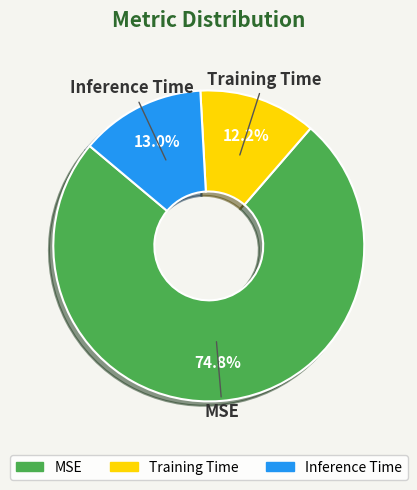

The Training Time slice represents 12% of the pie. True or false?

True